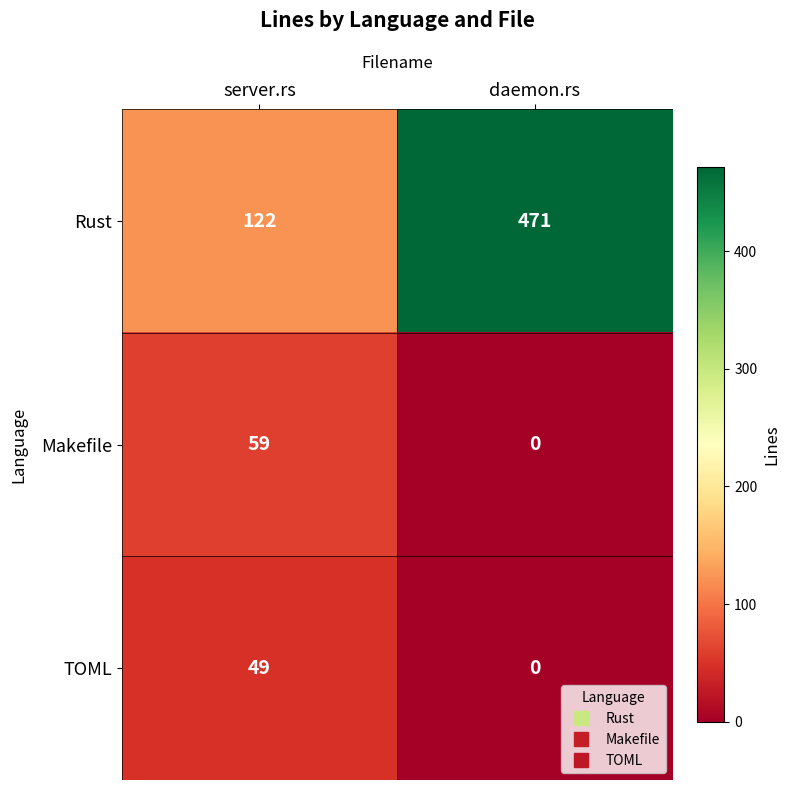

Which series changed the most between server.rs and daemon.rs?

Rust